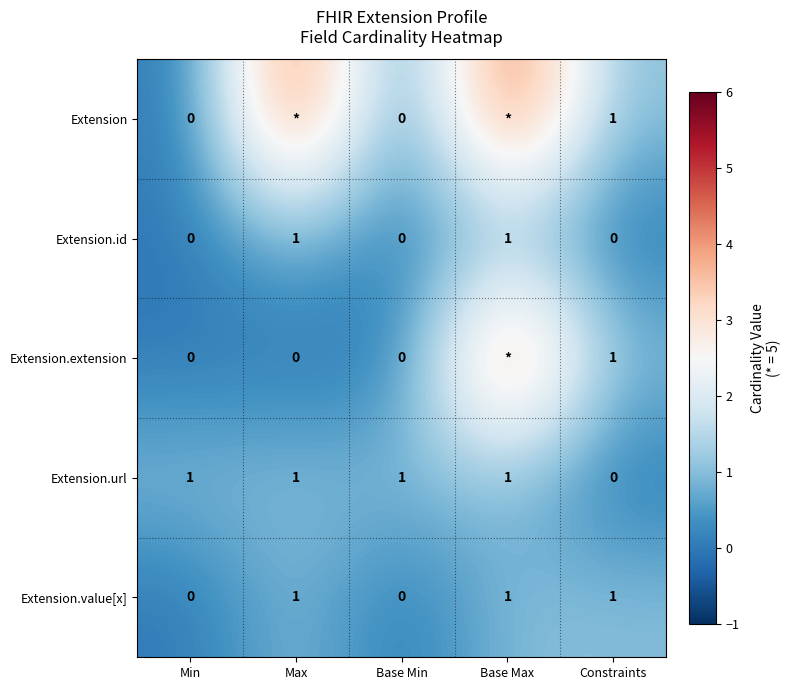

The Extension.url series shows 1 at Min. True or false?

True